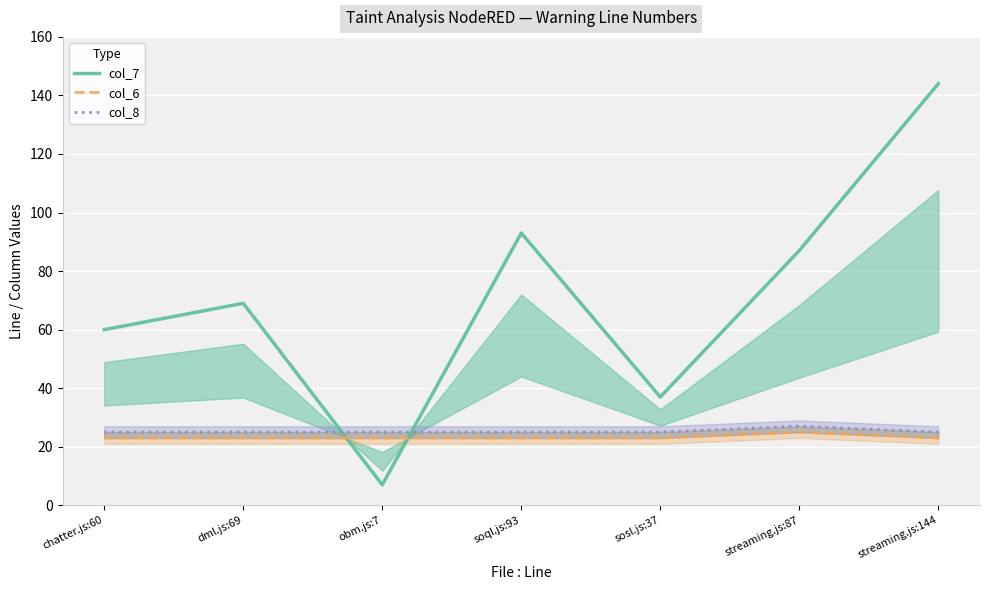

List the labels in order of col_6 value, largest first.

streaming.js:87, chatter.js:60, dml.js:69, obm.js:7, soql.js:93, sosl.js:37, streaming.js:144